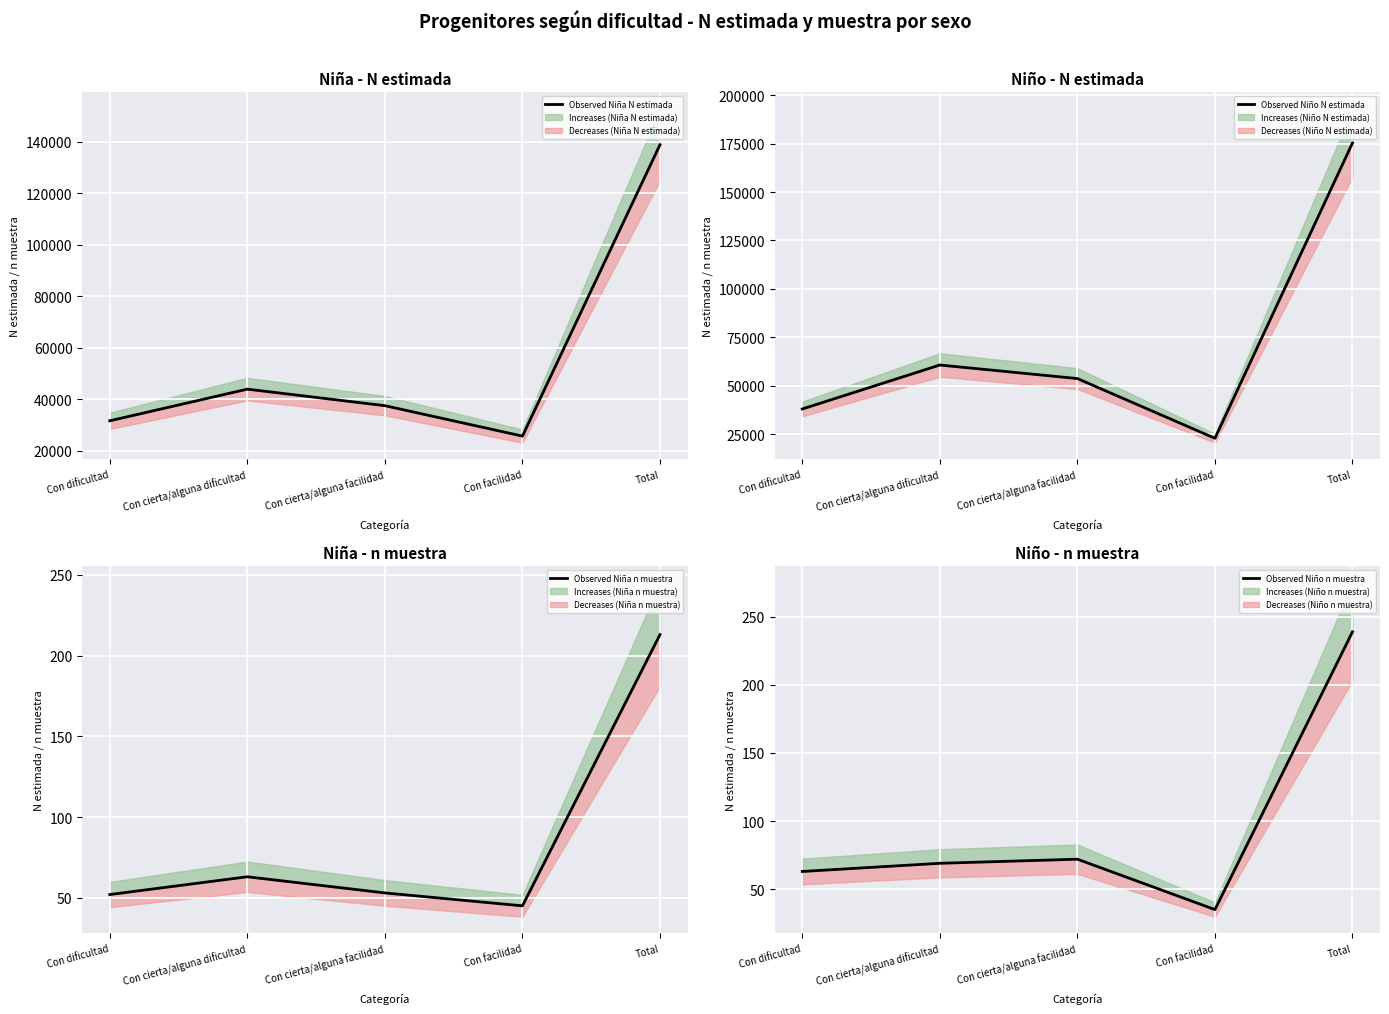

What is the difference between the Observed (Niño N estimada) values at Con facilidad and Con dificultad?

15128